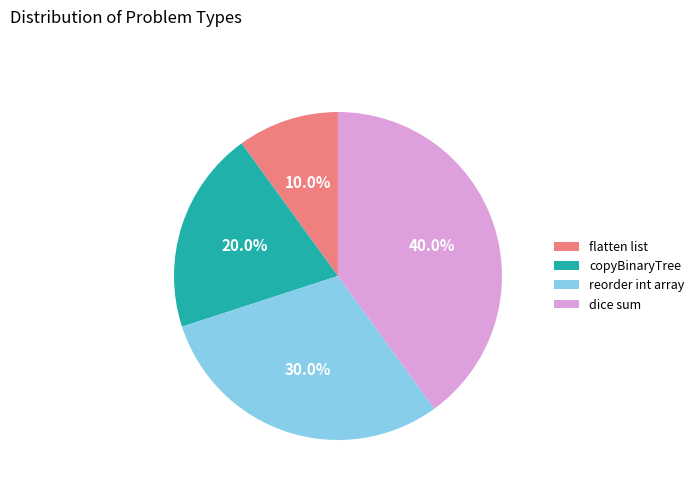

Is there any slice that represents more than half of the pie?

No